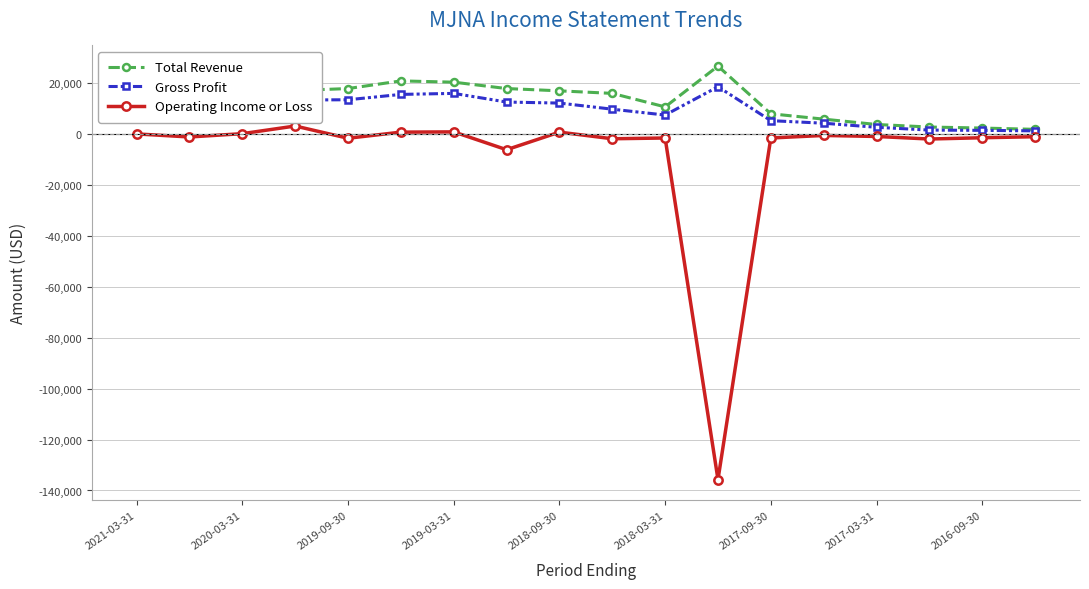

What is the sum of all Operating Income or Loss values?

-152400